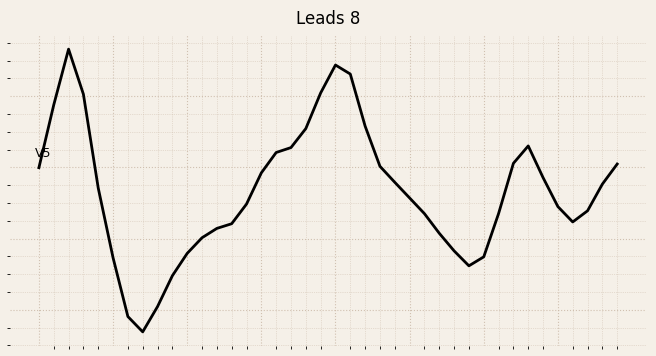

Is this an area chart (filled region under the line)?

No